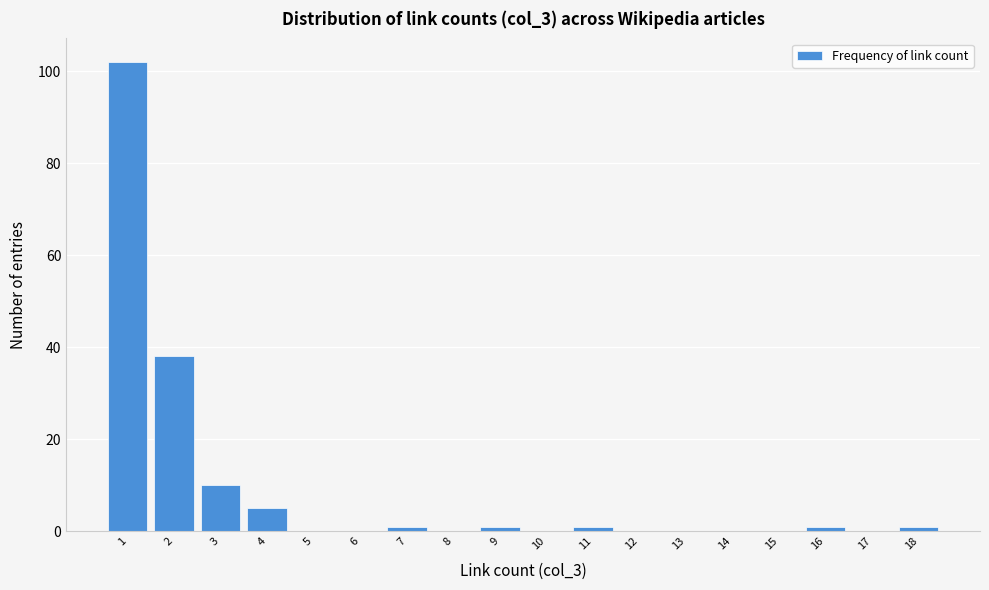

Reading left to right, transcribe this chart: for each bar, give the range it covers on the x-axis and its height. The values are not printed on the chart, so give them approximately, as read against the axis.

0.5 to 1.5: 102
1.5 to 2.5: 38
2.5 to 3.5: 10
3.5 to 4.5: 6
4.5 to 5.5: 0
5.5 to 6.5: 0
6.5 to 7.5: under 2
7.5 to 8.5: 0
8.5 to 9.5: under 2
9.5 to 10.5: 0
10.5 to 11.5: under 2
11.5 to 12.5: 0
12.5 to 13.5: 0
13.5 to 14.5: 0
14.5 to 15.5: 0
15.5 to 16.5: under 2
16.5 to 17.5: 0
17.5 to 18.5: under 2